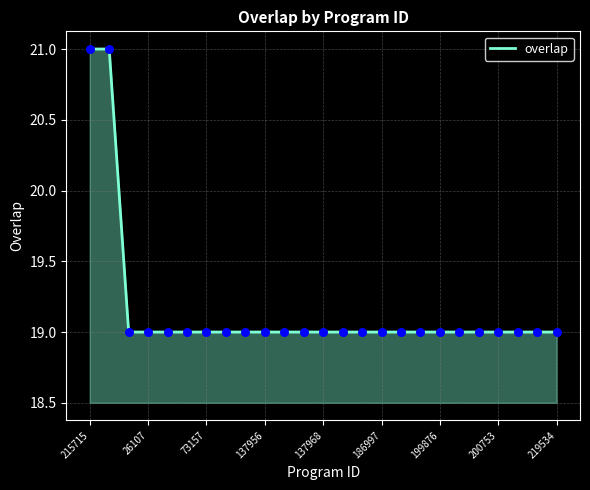

What is the greatest value displayed?

21